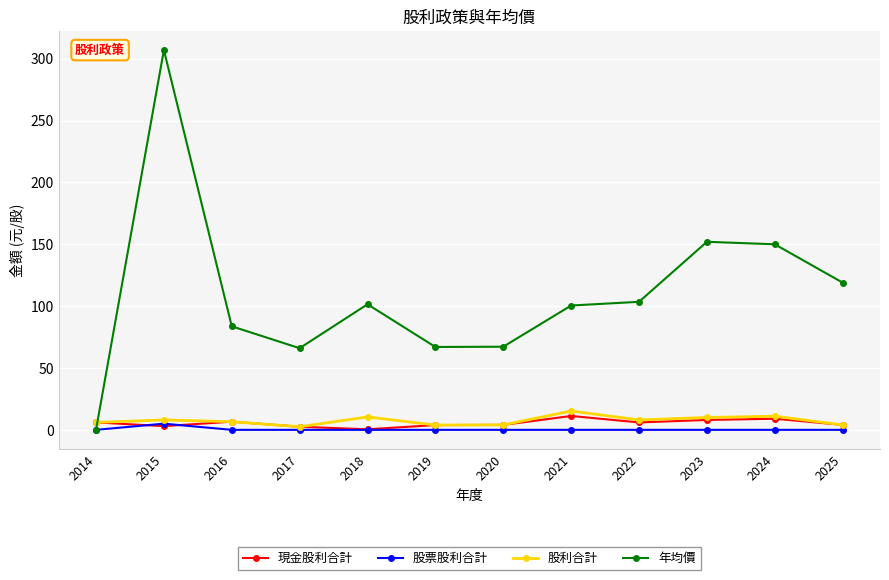

Which series has the widest spread of values?

年均價